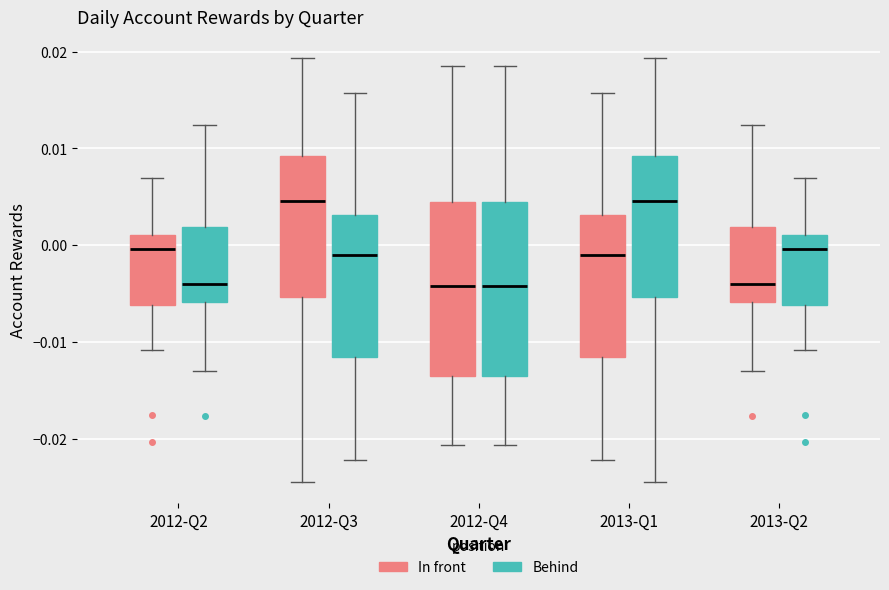

Reading left to right, transcribe this box plot: for each box, give where its median line is, the range the box spans, and where its two whiskers end, as read against the y-axis. The values are not printed on the chart, so give them approximately, as read against the axis.

2012-Q2 (In front): median 0.000, box -0.006 to 0.001, whiskers -0.011 to 0.007
2012-Q2 (Behind): median -0.004, box -0.006 to 0.002, whiskers -0.013 to 0.012
2012-Q3 (In front): median 0.005, box -0.005 to 0.009, whiskers -0.024 to 0.019
2012-Q3 (Behind): median -0.001, box -0.011 to 0.003, whiskers -0.022 to 0.016
2012-Q4 (In front): median -0.004, box -0.014 to 0.004, whiskers -0.021 to 0.019
2012-Q4 (Behind): median -0.004, box -0.014 to 0.004, whiskers -0.021 to 0.019
2013-Q1 (In front): median -0.001, box -0.011 to 0.003, whiskers -0.022 to 0.016
2013-Q1 (Behind): median 0.005, box -0.005 to 0.009, whiskers -0.024 to 0.019
2013-Q2 (In front): median -0.004, box -0.006 to 0.002, whiskers -0.013 to 0.012
2013-Q2 (Behind): median 0.000, box -0.006 to 0.001, whiskers -0.011 to 0.007